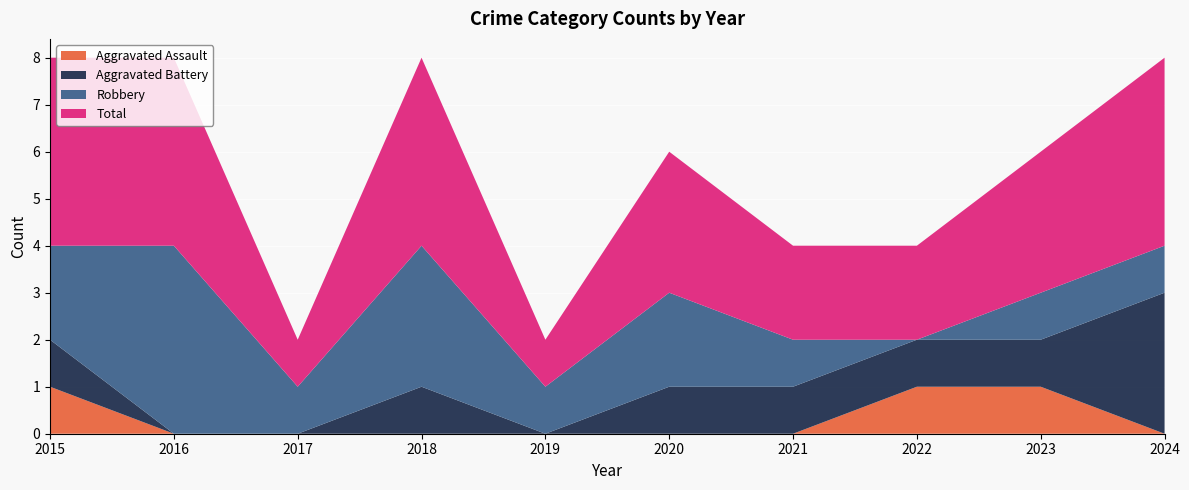

Reading left to right, extract all data points from this chart.

Aggravated Assault: 2015=1	2016=0	2017=0	2018=0	2019=0	2020=0	2021=0	2022=1	2023=1	2024=0
Aggravated Battery: 2015=1	2016=0	2017=0	2018=1	2019=0	2020=1	2021=1	2022=1	2023=1	2024=3
Robbery: 2015=2	2016=4	2017=1	2018=3	2019=1	2020=2	2021=1	2022=0	2023=1	2024=1
Total: 2015=4	2016=4	2017=1	2018=4	2019=1	2020=3	2021=2	2022=2	2023=3	2024=4